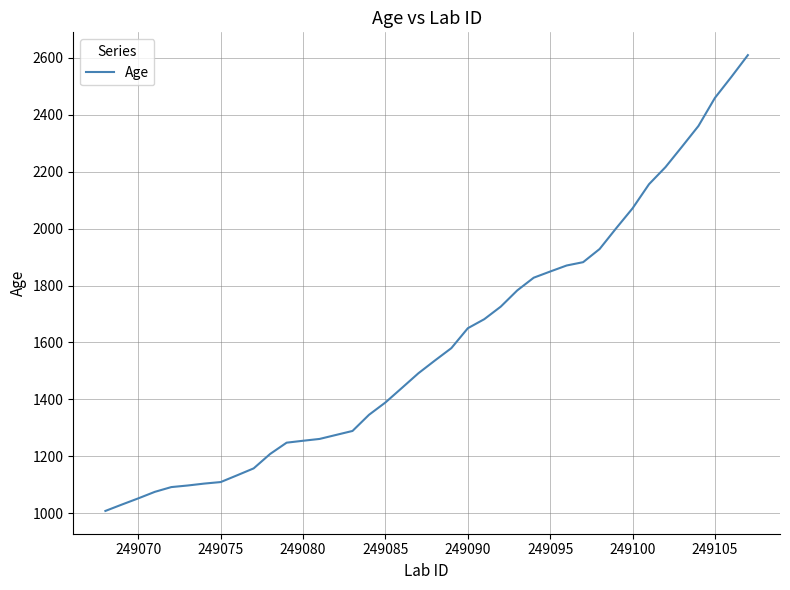

What is the maximum value shown in the chart?

2608.6